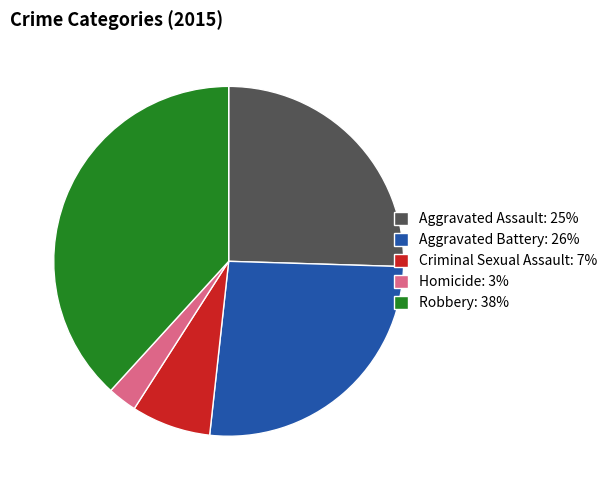

Which has a higher value, Criminal Sexual Assault or Robbery?

Robbery